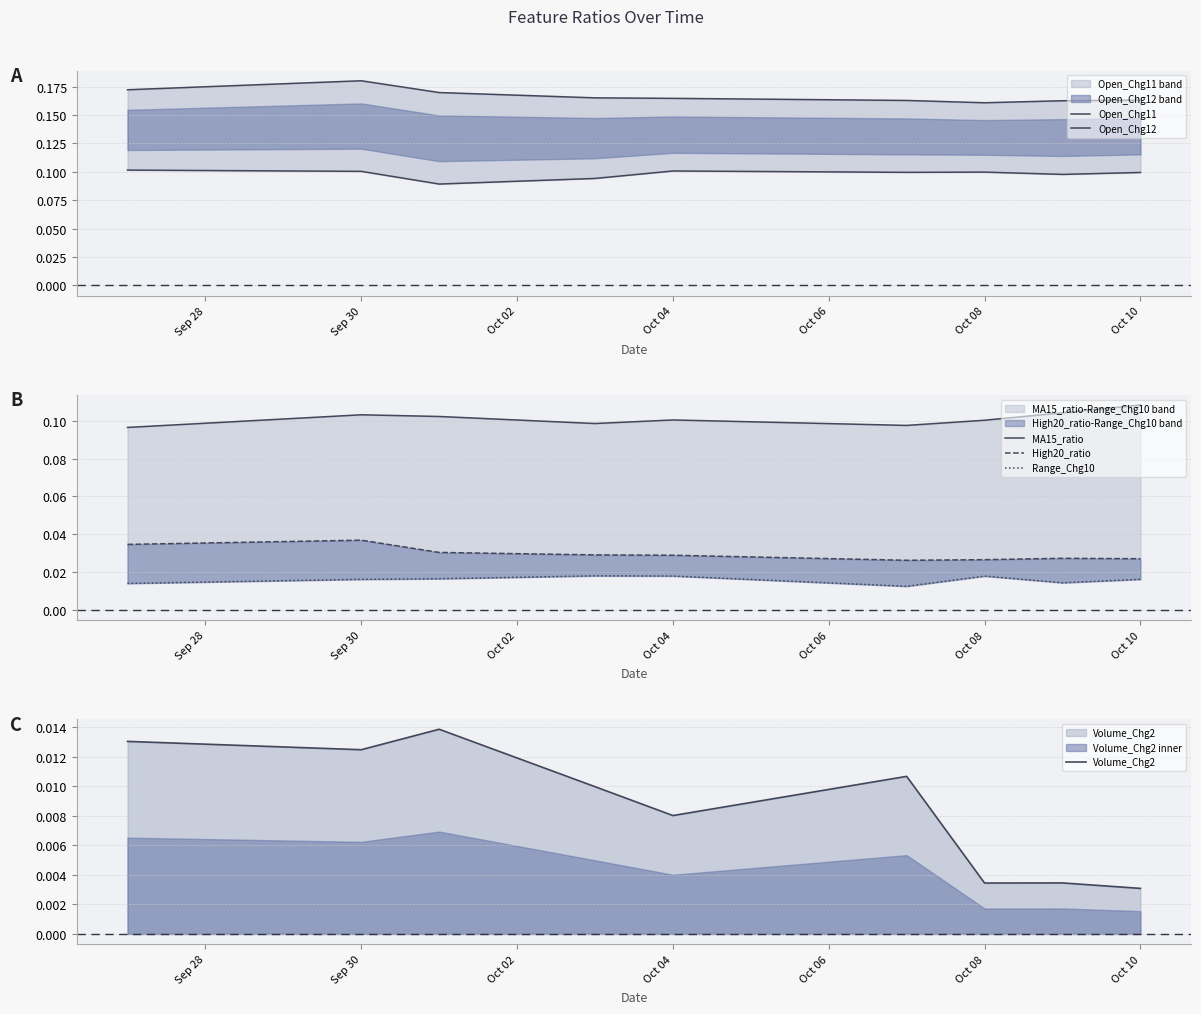

What is the value of the Open_Chg11 point at the 5th from the left?

0.2